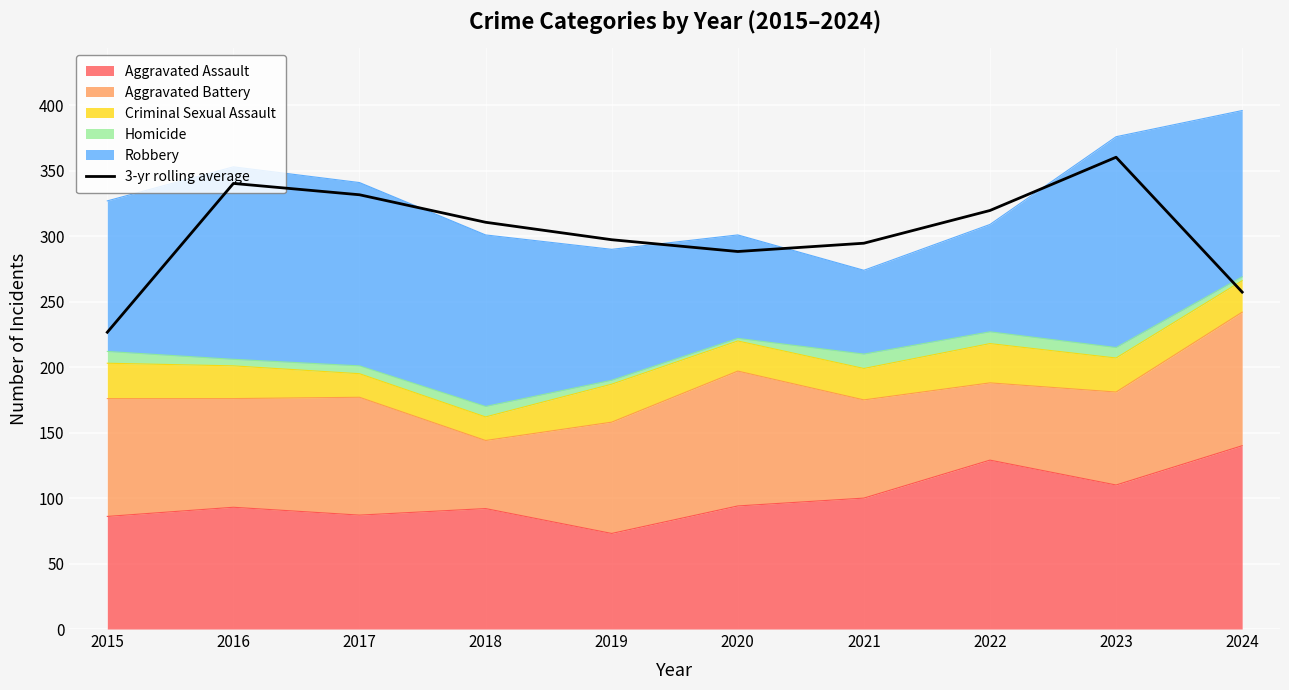

What is the difference between the maximum and second lowest values?

103.0